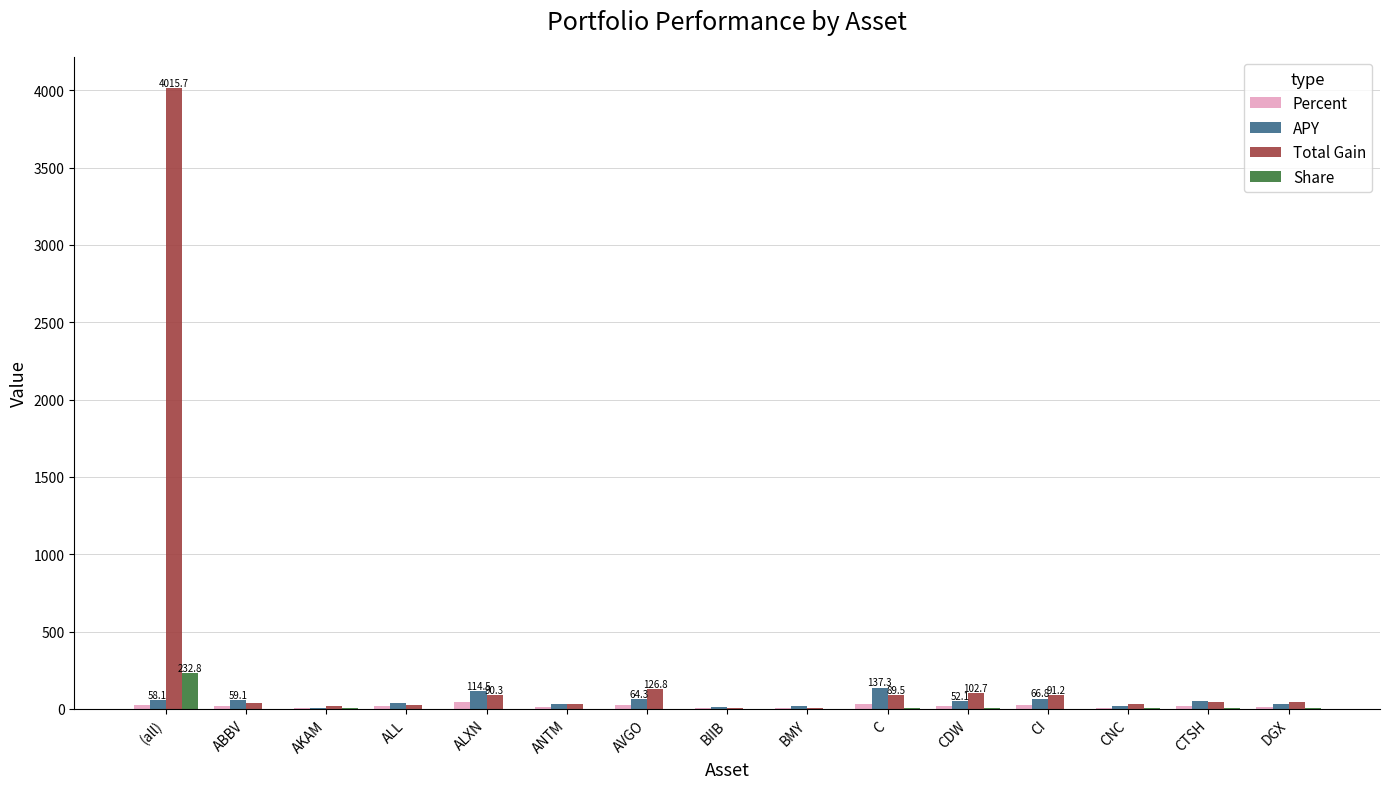

What is the maximum value shown in the chart?

4015.7